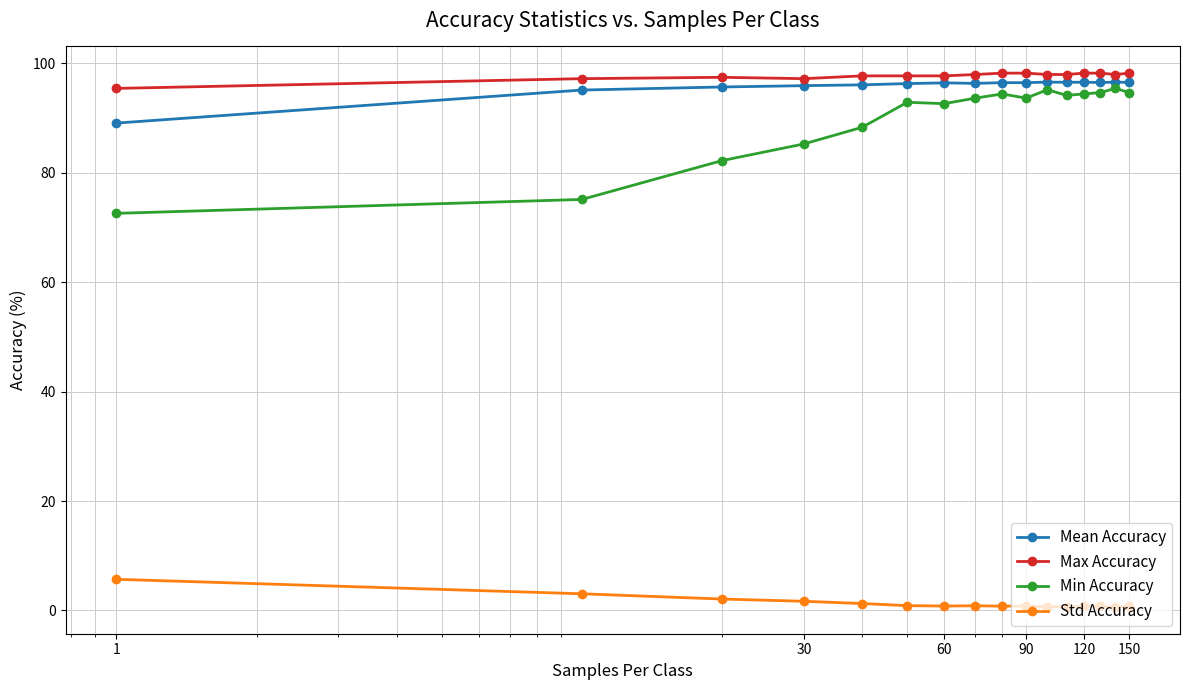

True or false: Min Accuracy has more than 1 interior local peaks.

True